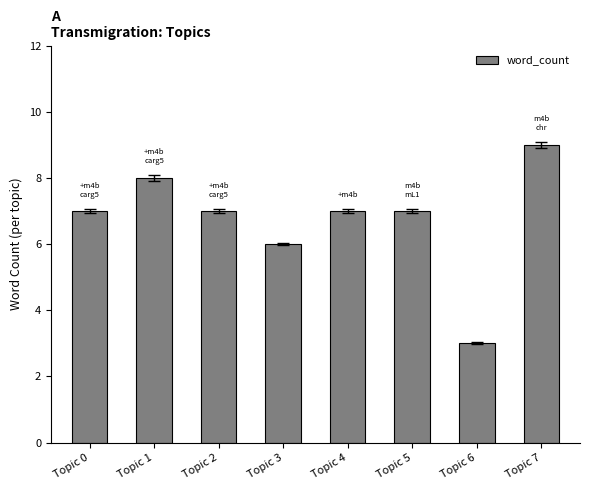

The value at Topic 6 is 3. True or false?

True